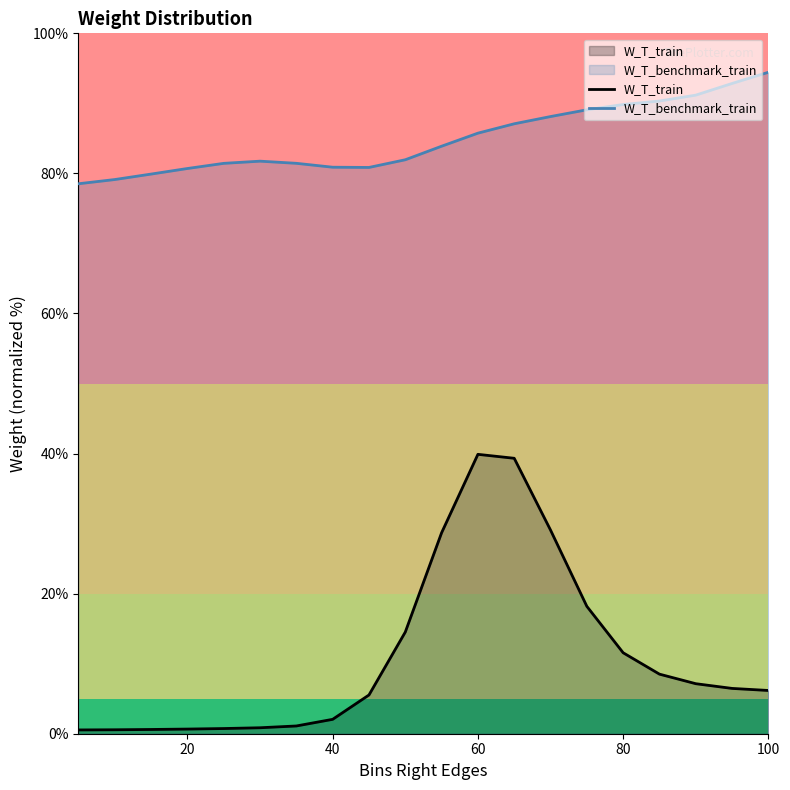

The W_T_benchmark_train series shows 125.5 at 80. True or false?

False